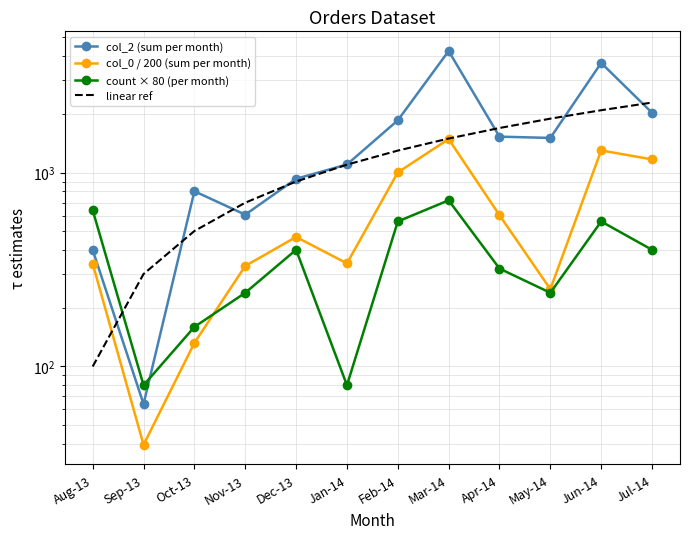

Does the chart have visible grid lines?

Yes